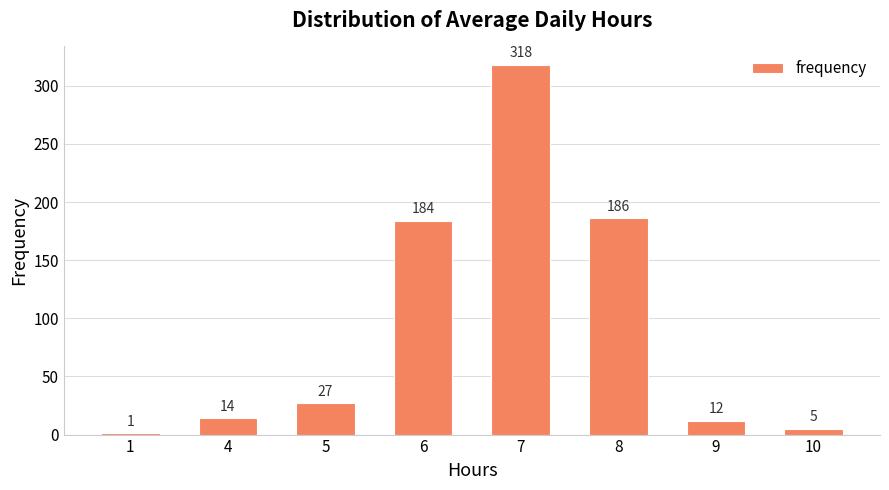

The value at 6 is 184. True or false?

True